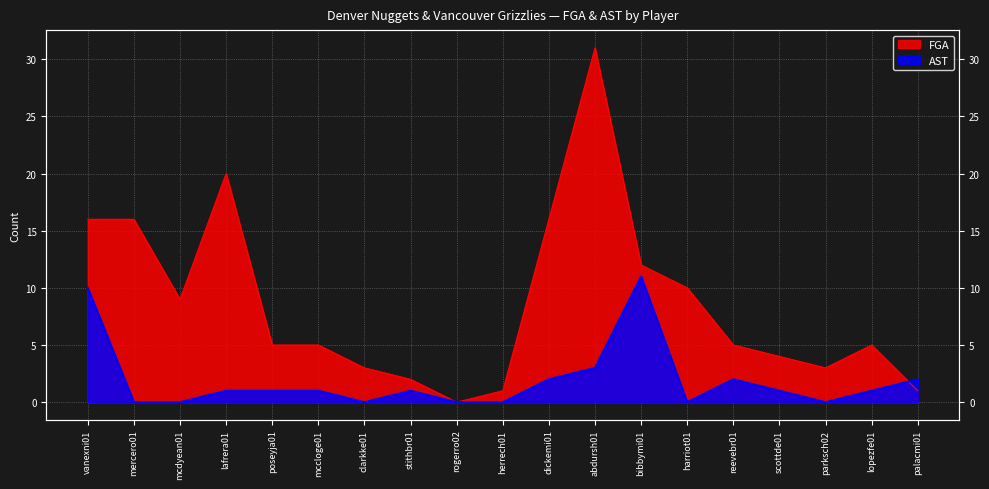

What position from the left is clarkke01?

7